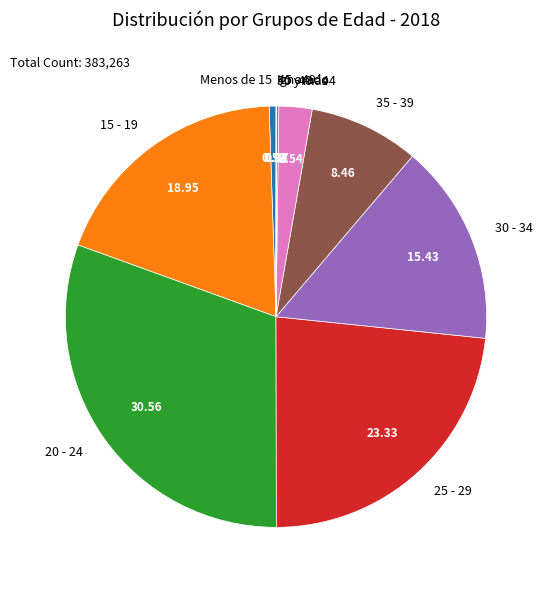

Is the sum of Menos de 15 and 35 - 39 greater than half?

No